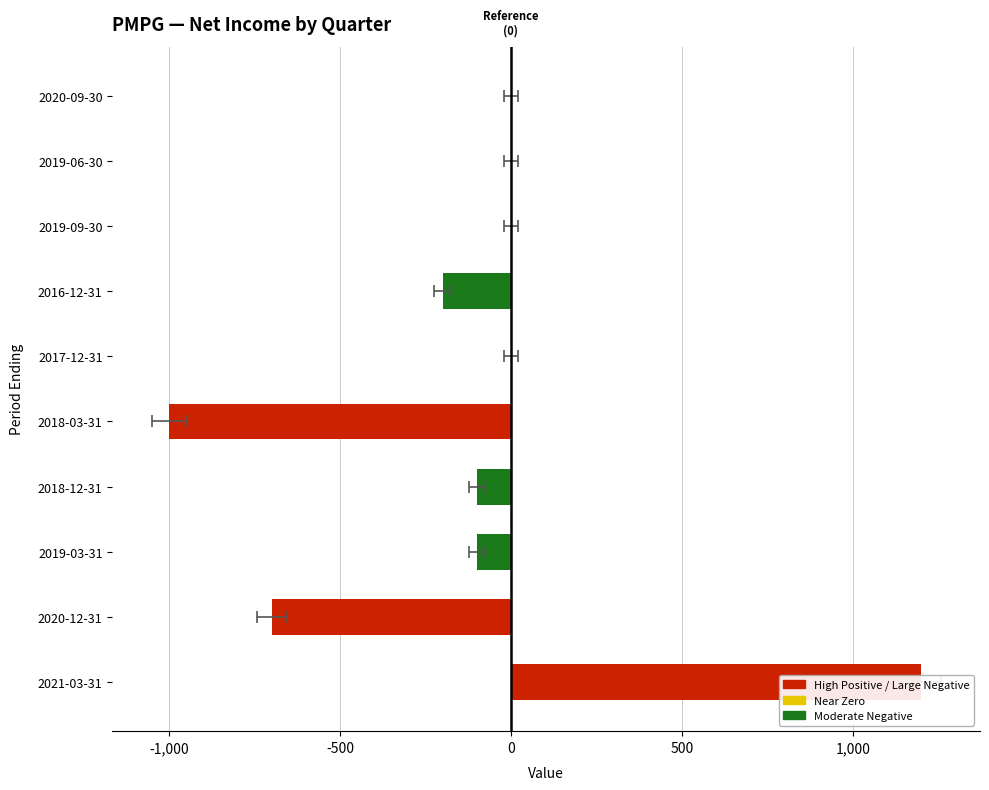

How many values are above zero?

1